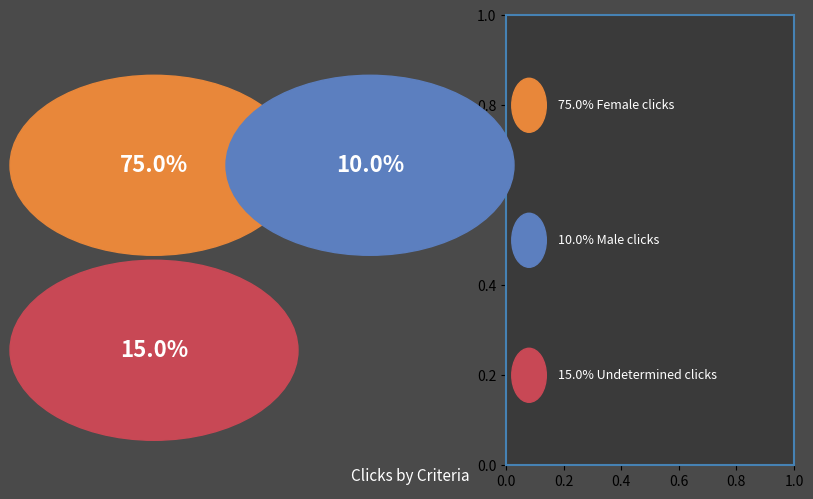

Is it true that Male is 6% of the pie?

False